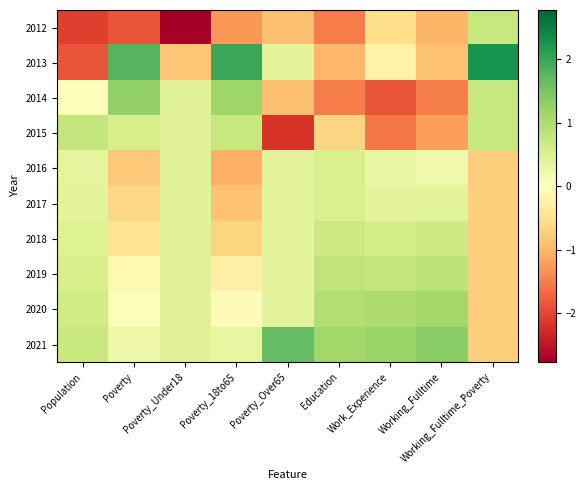

Count the number of categories in the chart.

9